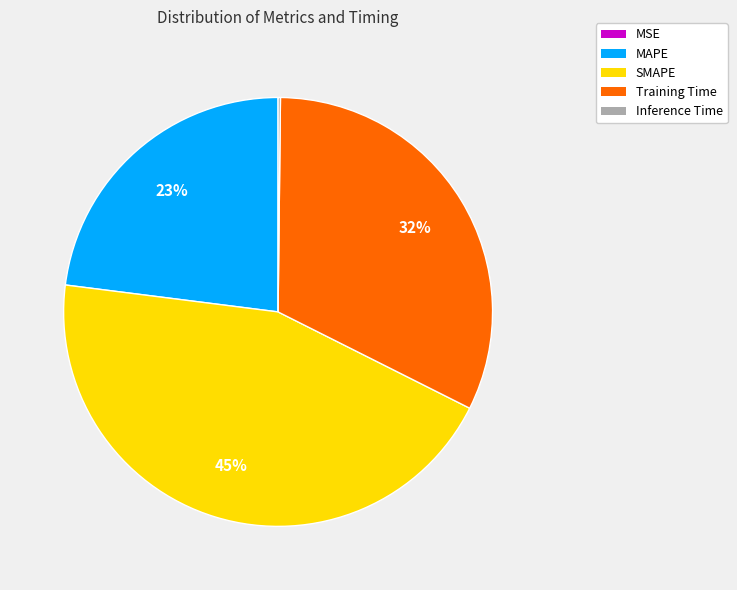

To the nearest percent, what is the average slice percentage?

20%